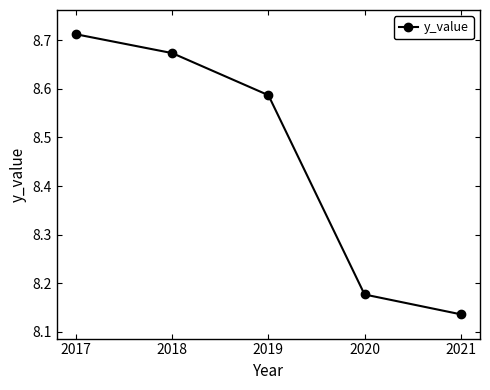

True or false: the data shows 6.0 at 2018.

False